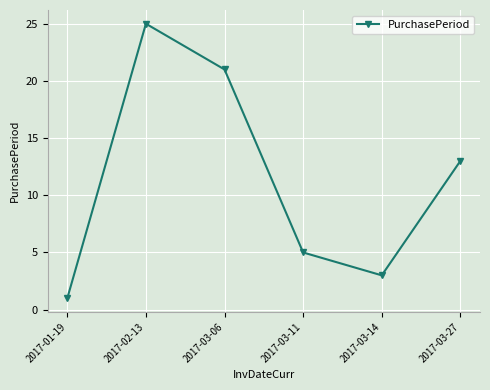

Between 2017-02-13 and 2017-03-27, which is larger?

2017-02-13